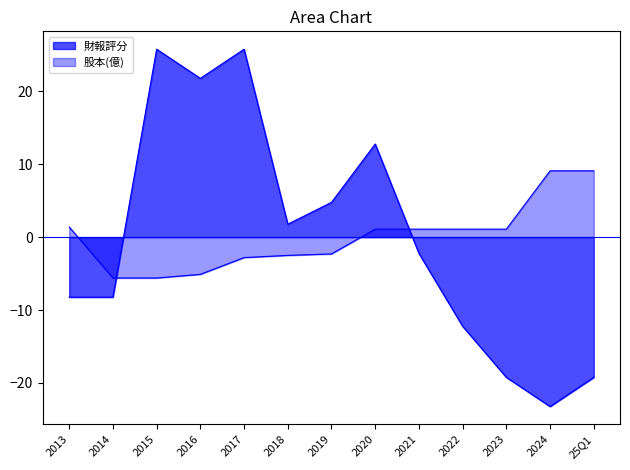

Does the chart have visible grid lines?

No